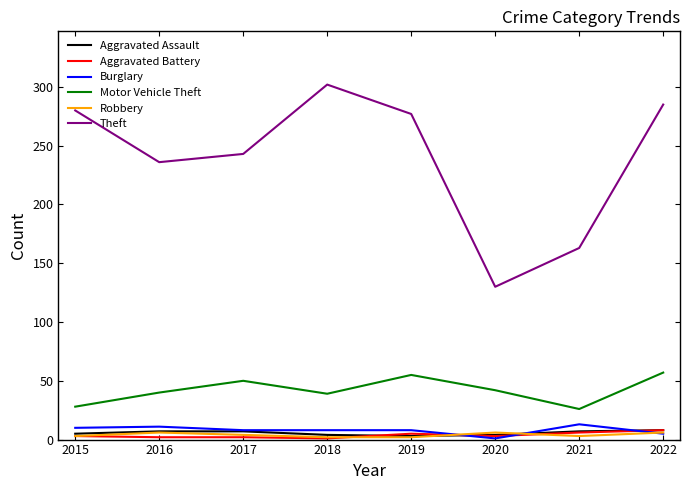

The Robbery series shows 4 at 2017. True or false?

True